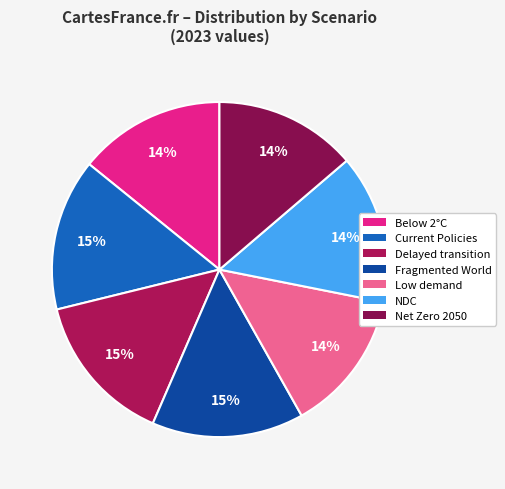

How much of the chart is everything except Current Policies?

85.3%